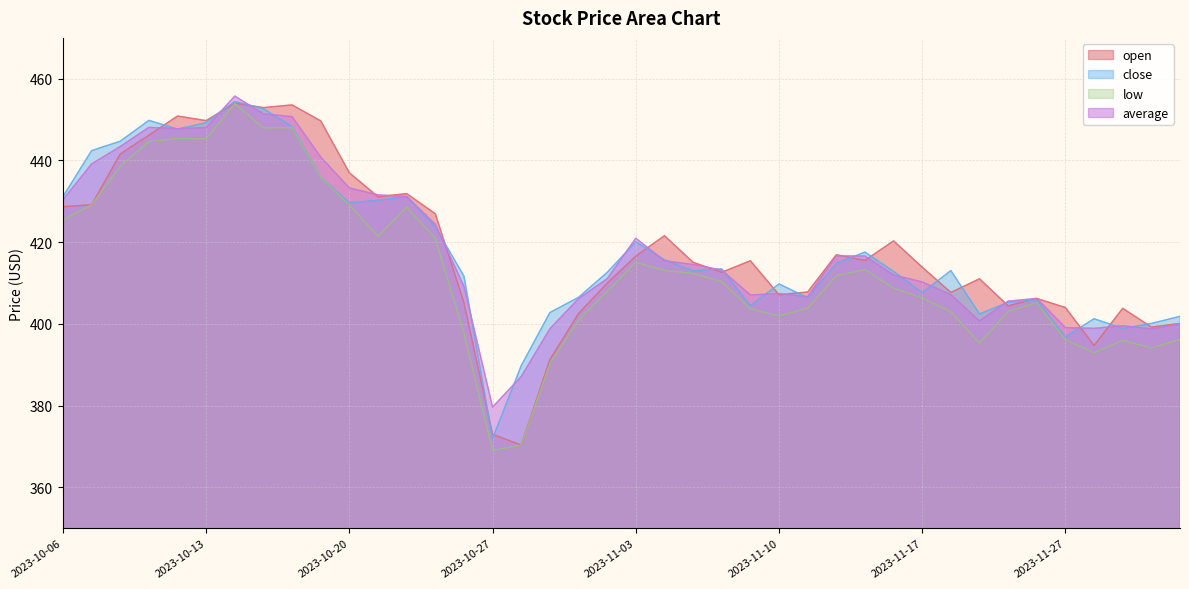

How many interior local peaks does the open series have?

11